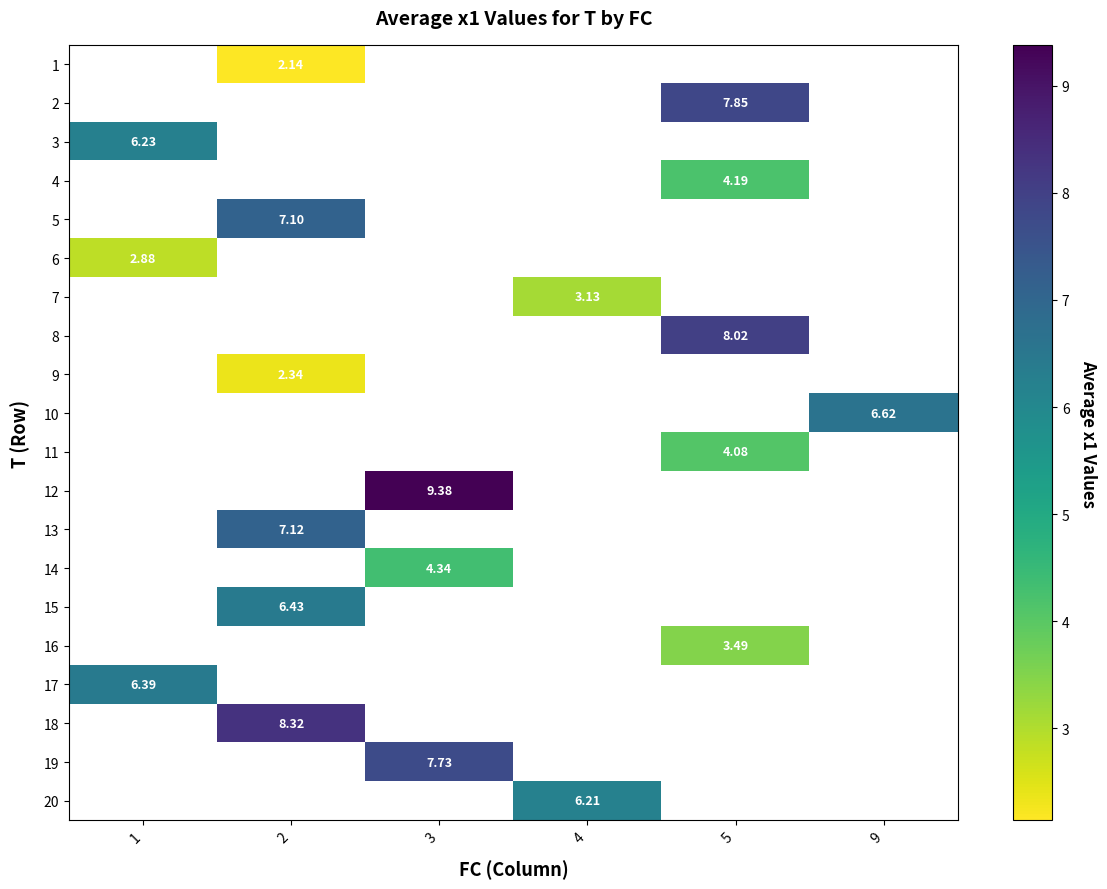

How many values in row_12 are above zero?

1